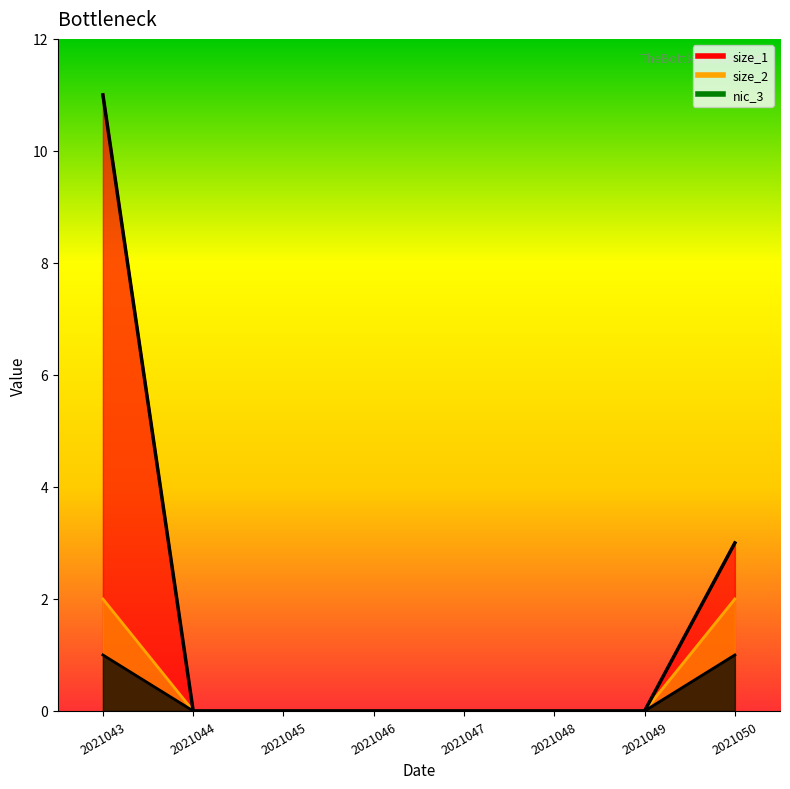

True or false: size_2 and nic_3 cross at least once.

False